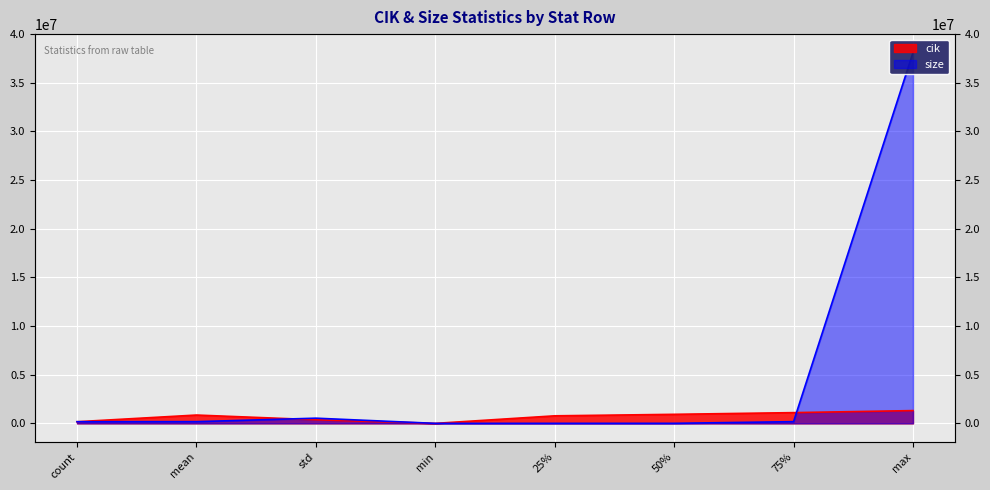

At how many categories does at least one series exceed 562988?

5